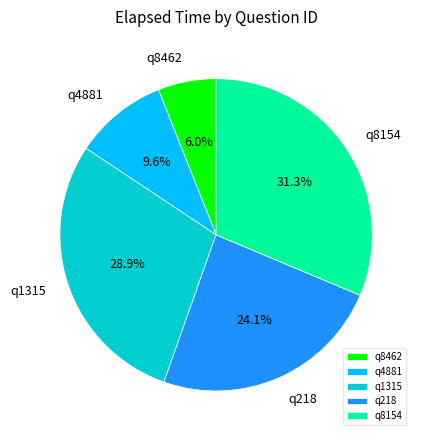

Rank the categories by value from lowest to highest.

q8462, q4881, q218, q1315, q8154